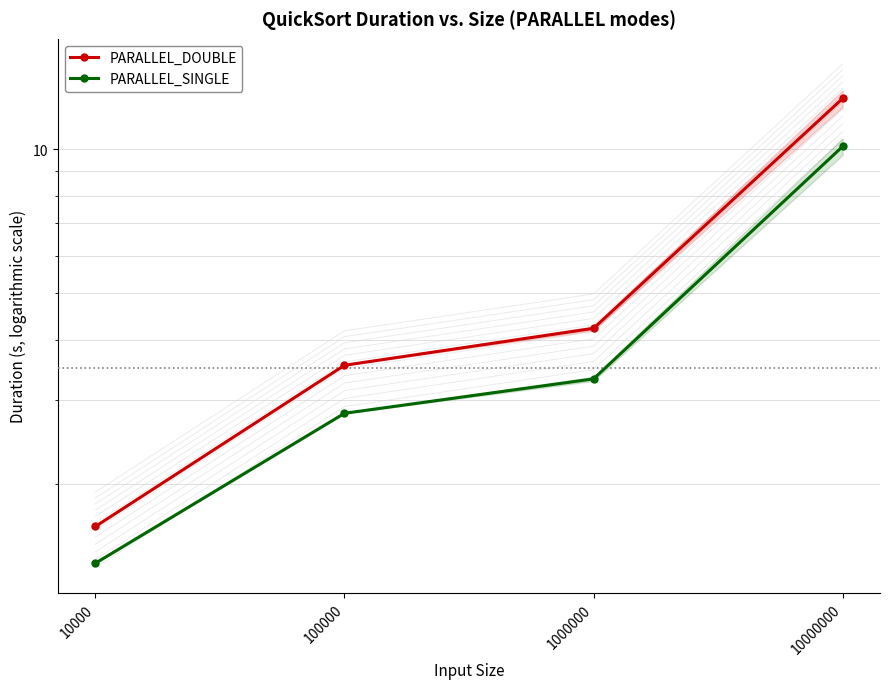

Rank the series by their maximum value, from highest to lowest.

PARALLEL_DOUBLE, PARALLEL_SINGLE